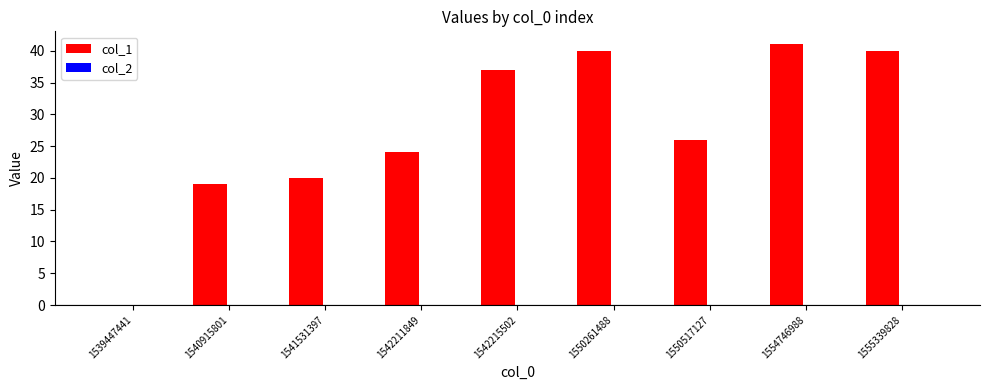

How many series are shown in this chart?

2